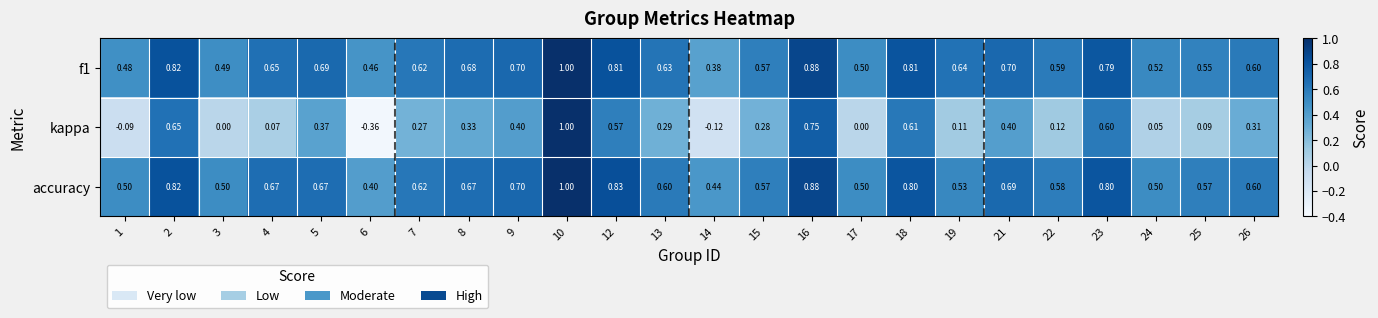

Is the value of f1 at 18 greater than the value of kappa at 14?

Yes